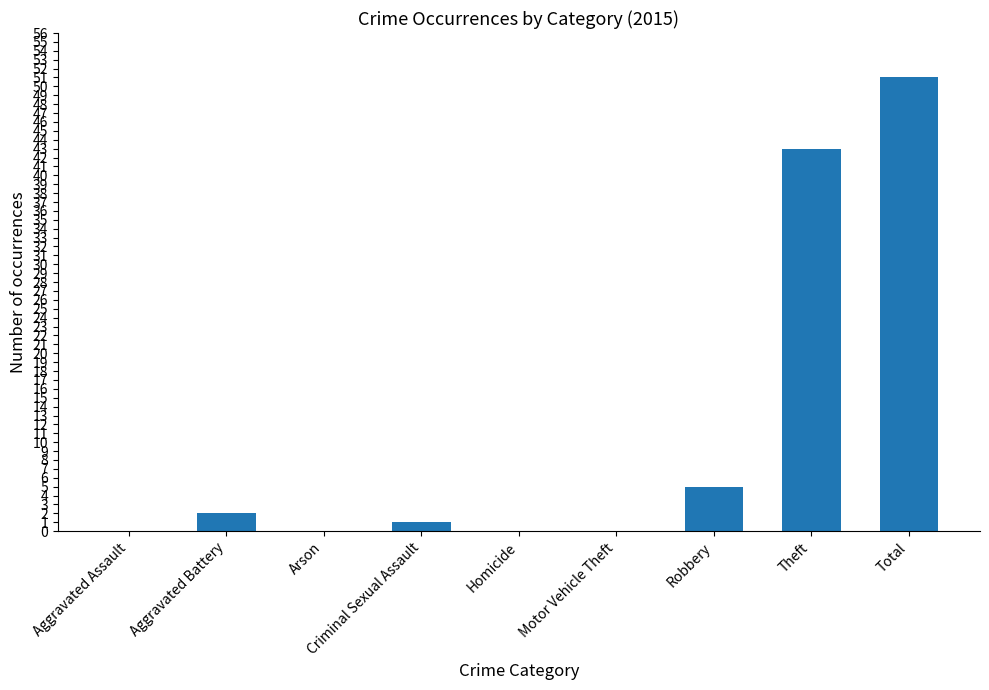

Are the bars horizontal?

No